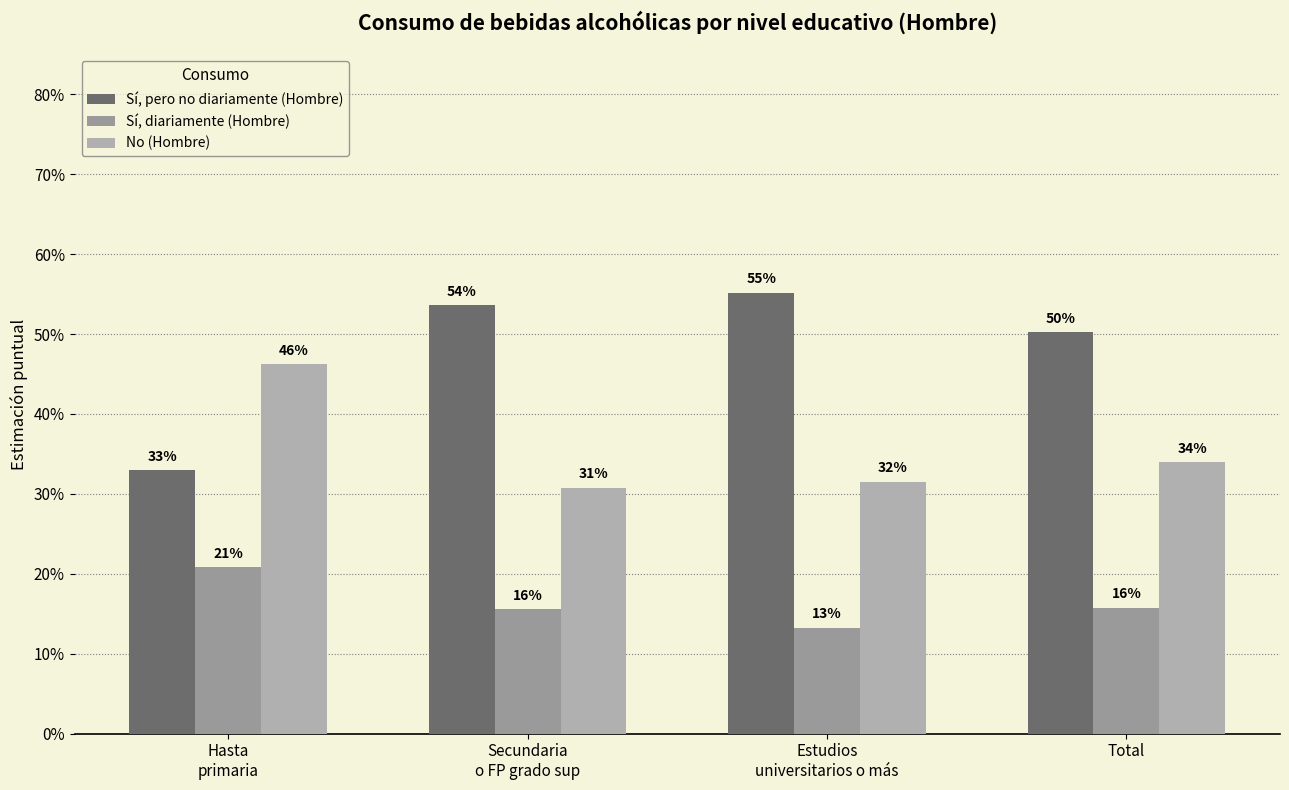

What is the minimum value shown in the chart?

0.1